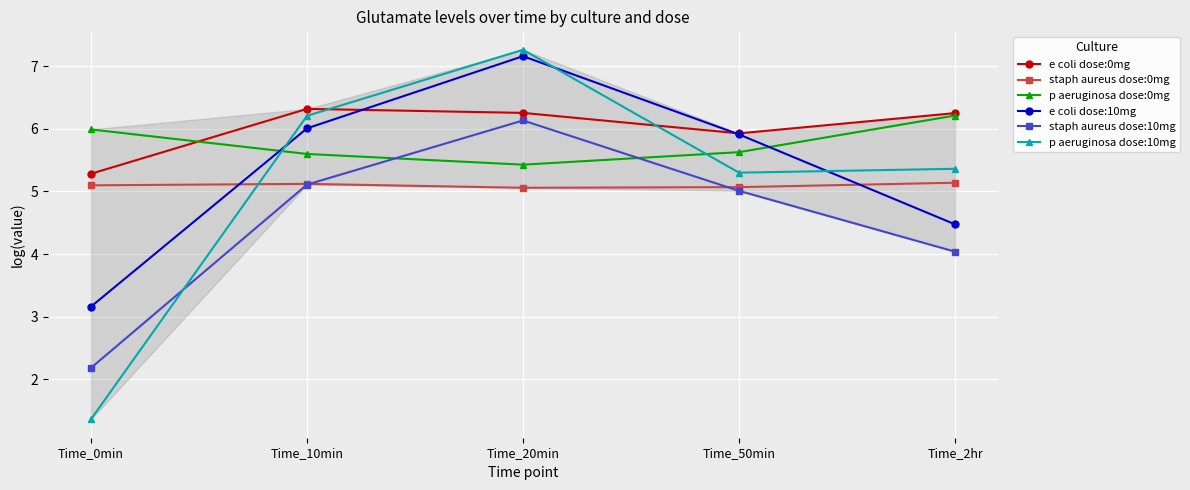

True or false: e coli dose:10mg has a value of 3.2 at Time_0min.

True